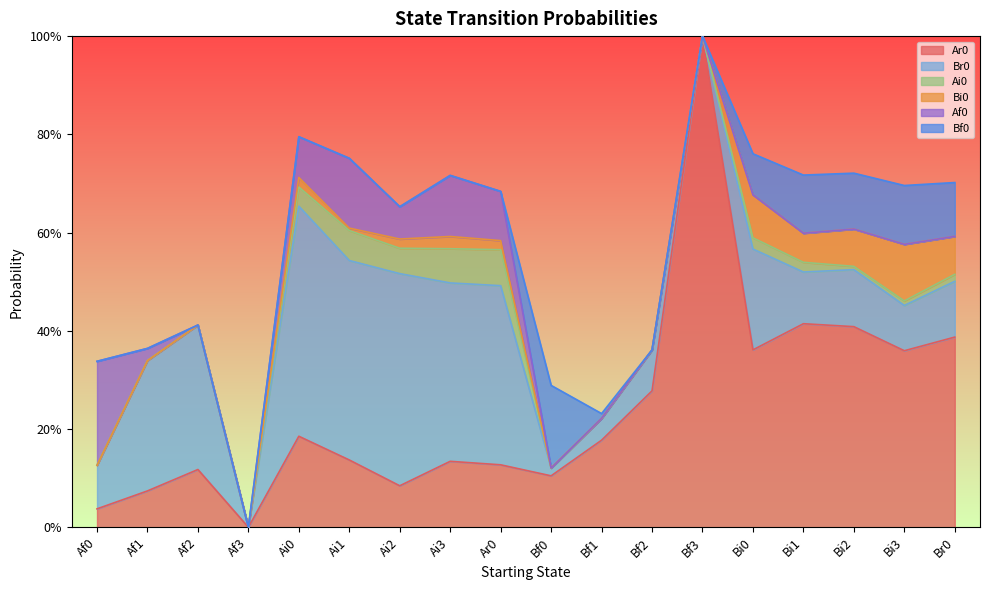

Which series ends up on top after the final intersection of Af0 and Ar0?

Ar0